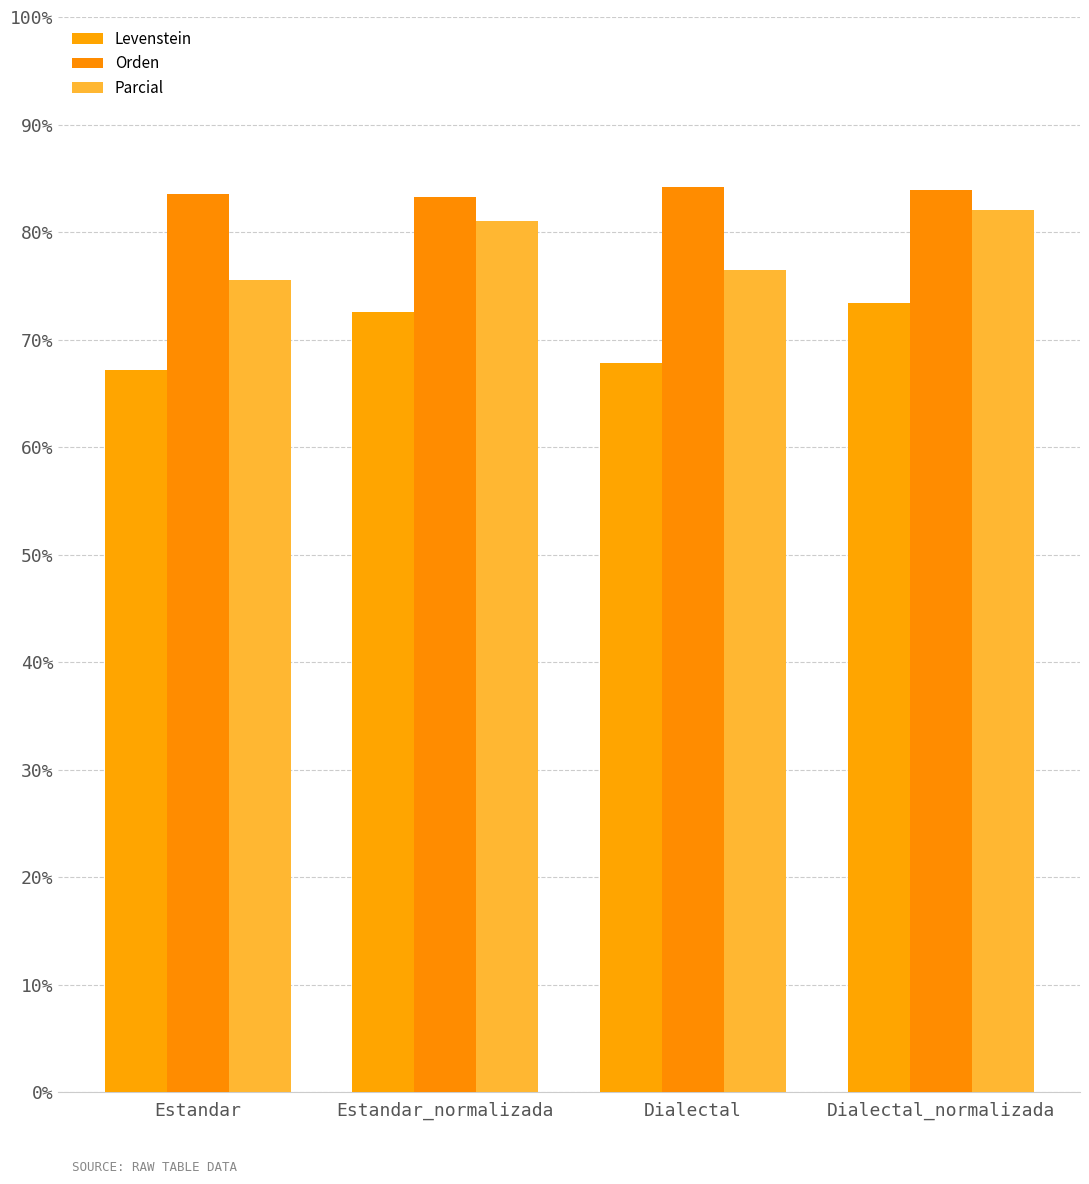

Are the bars grouped side by side (vs. stacked)?

Yes